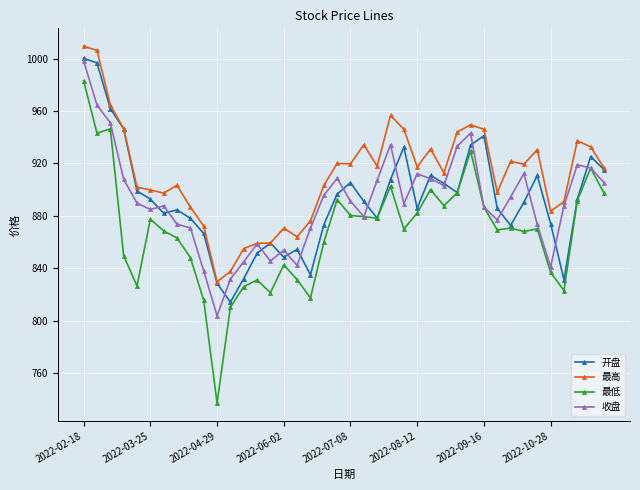

How many interior local valleys does the 开盘 series have?

9